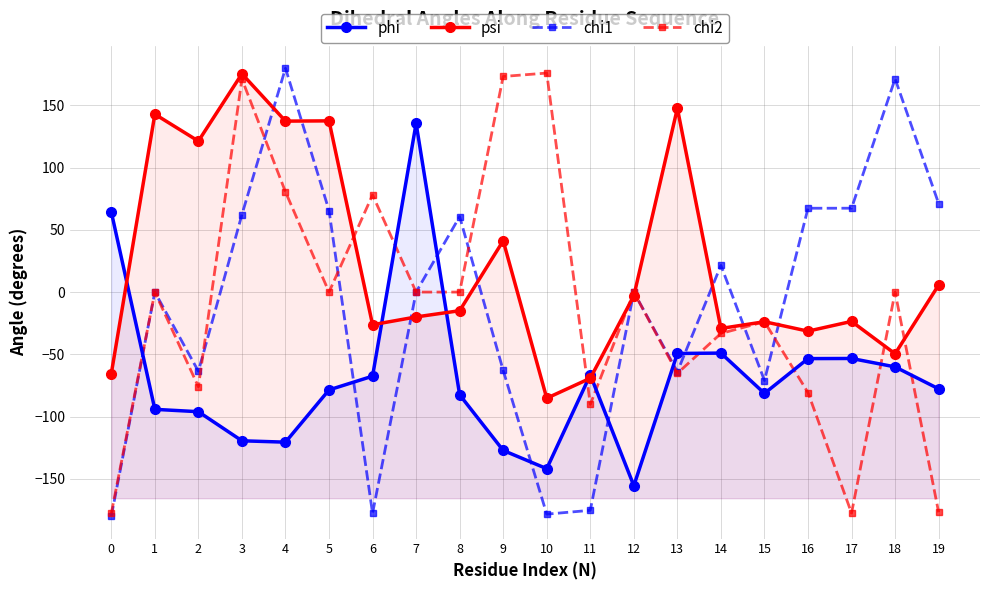

List the series in order of their peak value, lowest first.

phi, psi, chi2, chi1